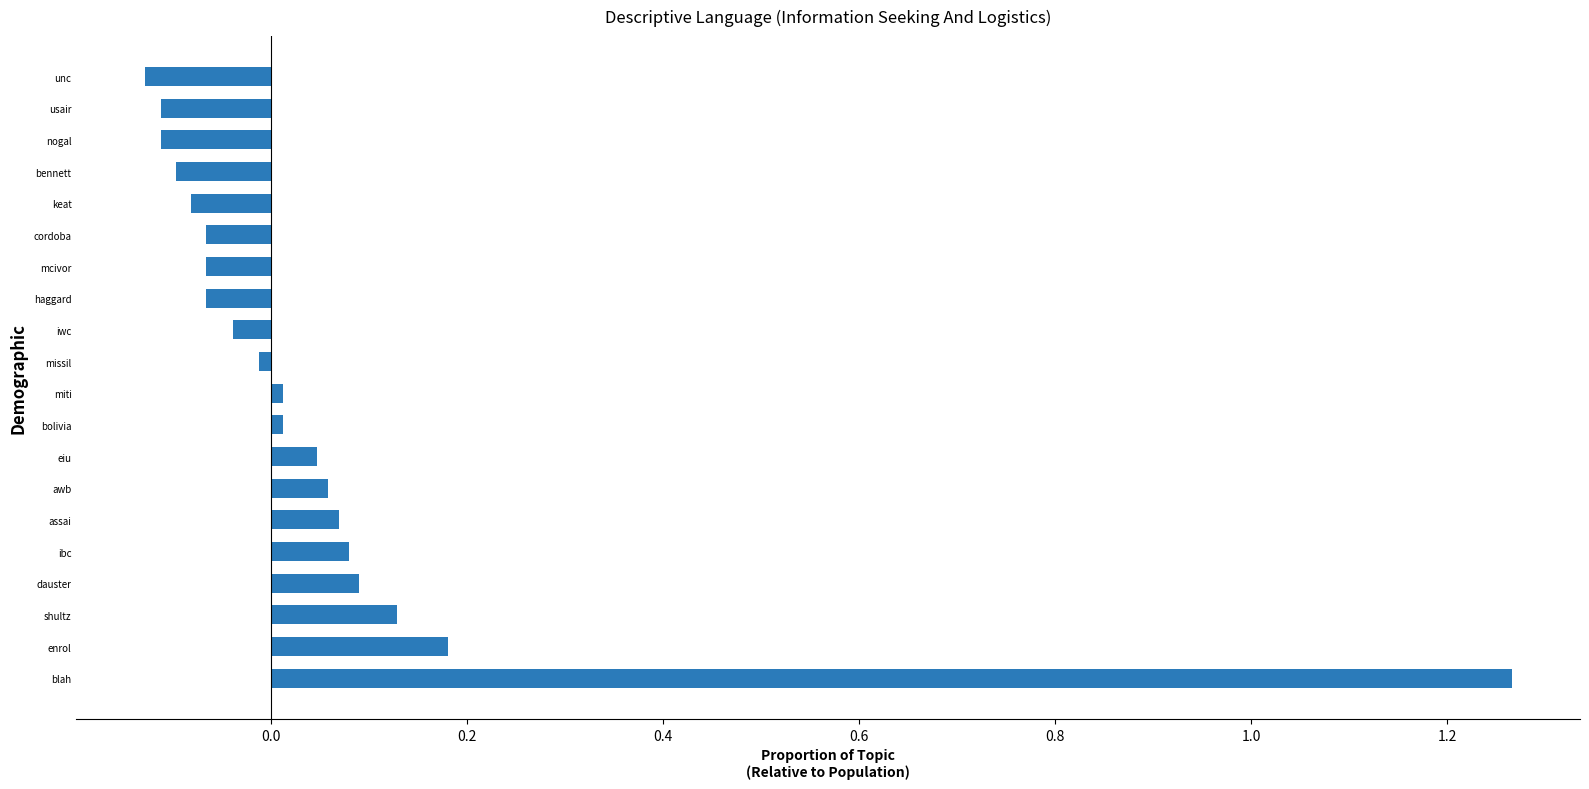

What is the sum of all values?

1.2